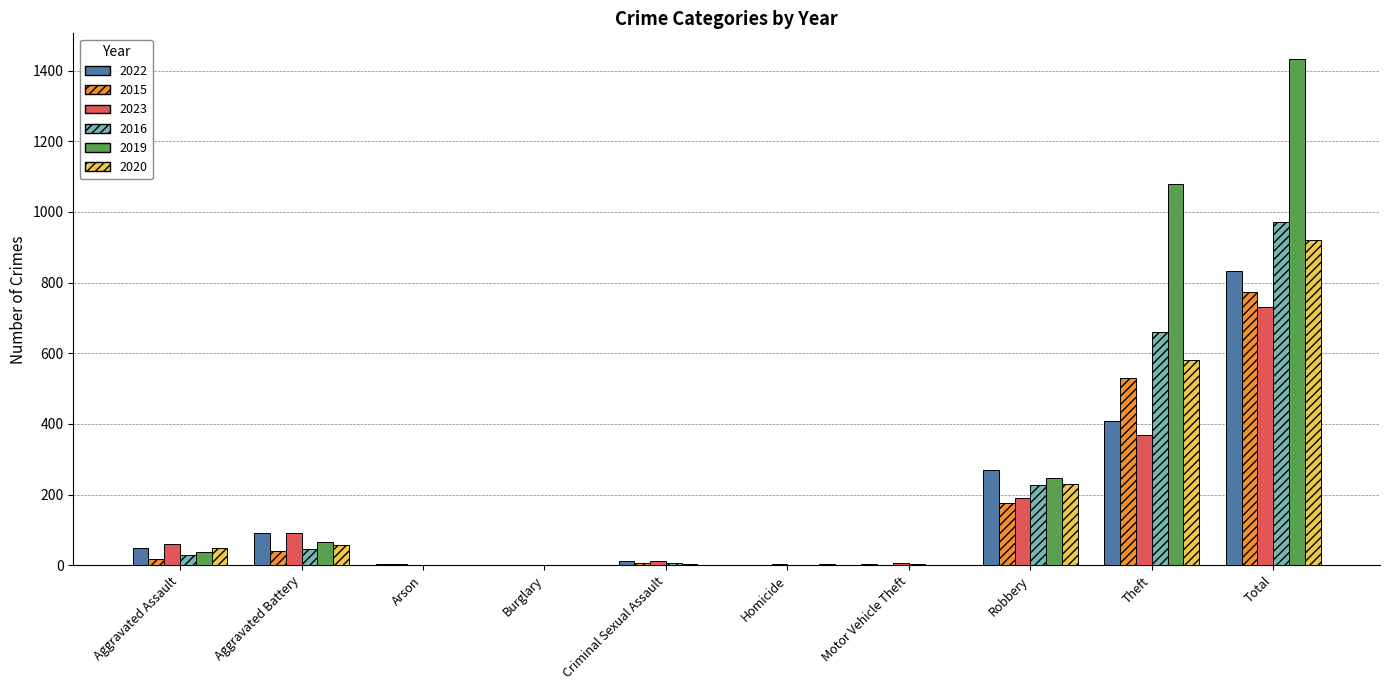

The 2019 series shows 0 at Burglary. True or false?

True